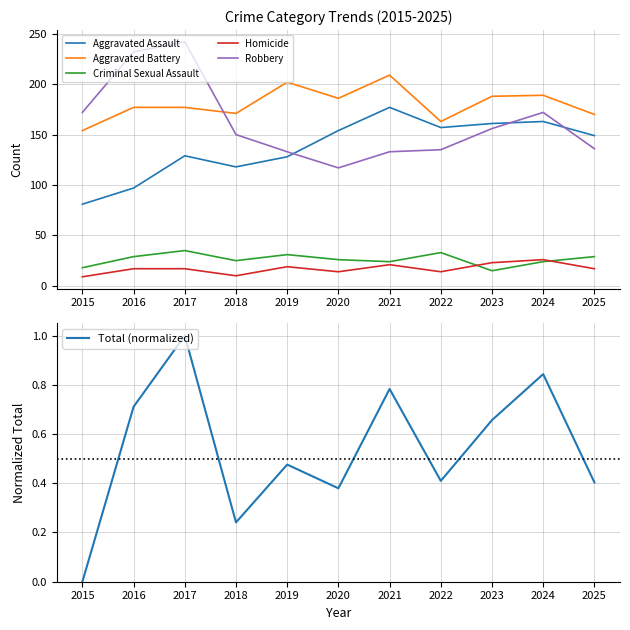

Where is the first local minimum for Aggravated Assault?

2018